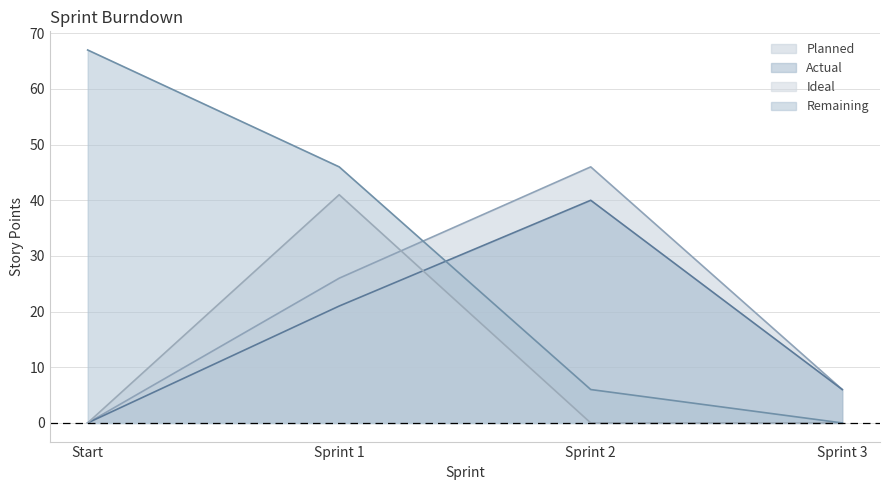

Which series has the largest range (max minus min)?

Remaining